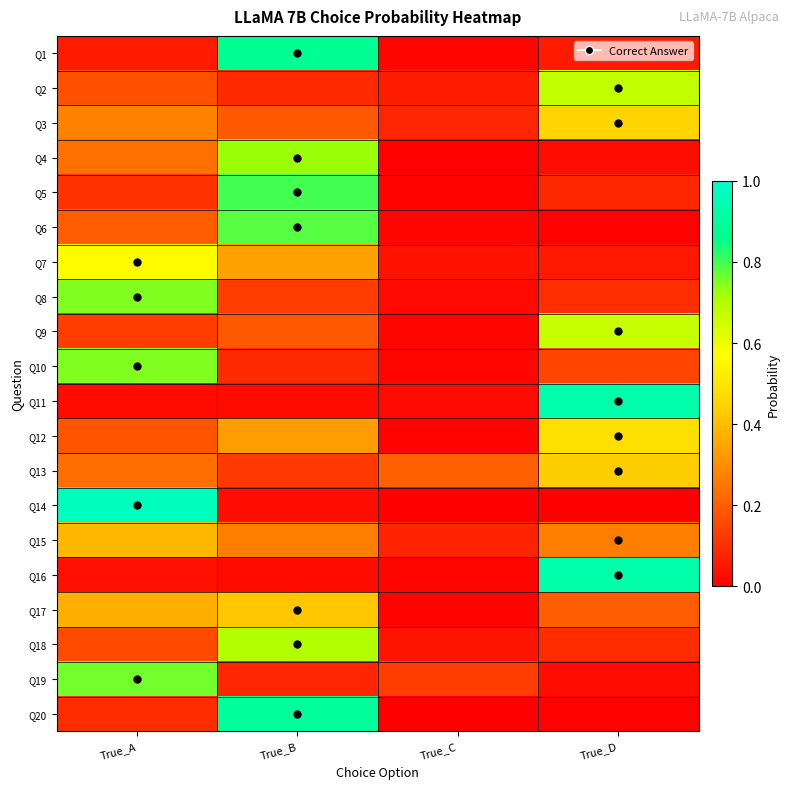

At which category is the sum across all series the highest?

True_B